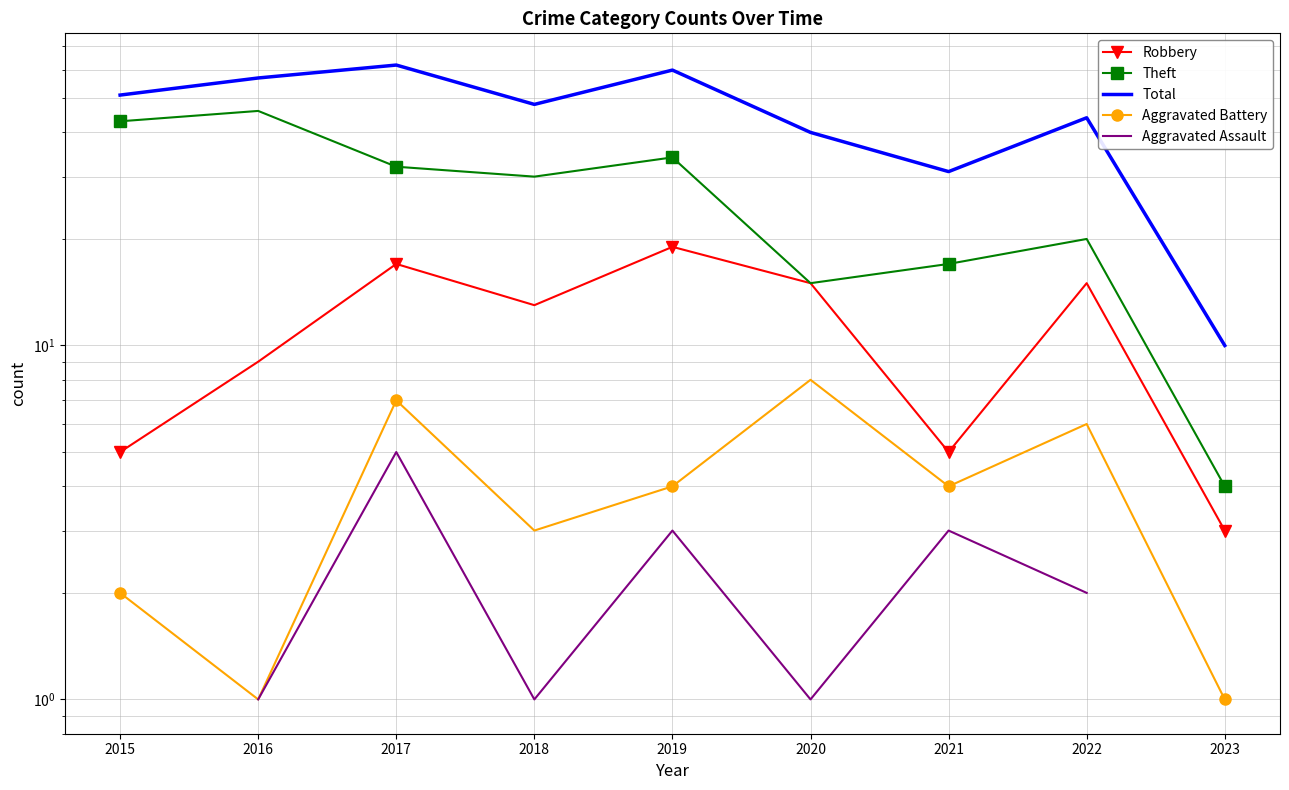

Is this an area chart (filled region under the line)?

No